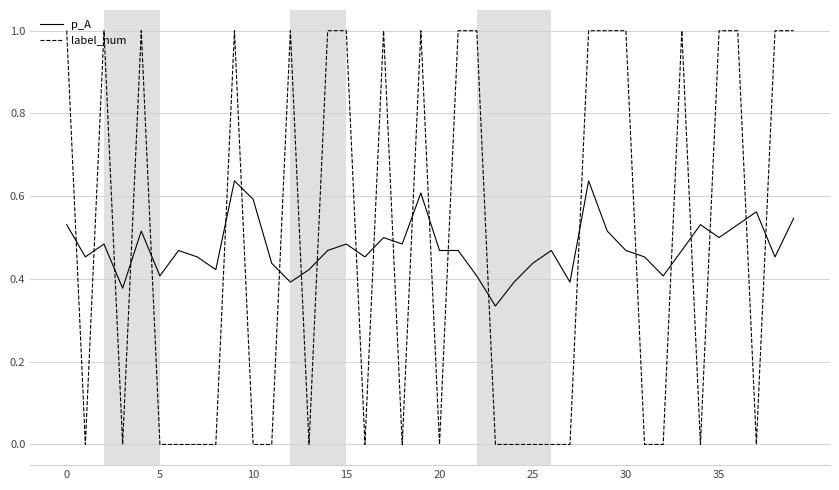

How many times do p_A and label_num cross each other?

24